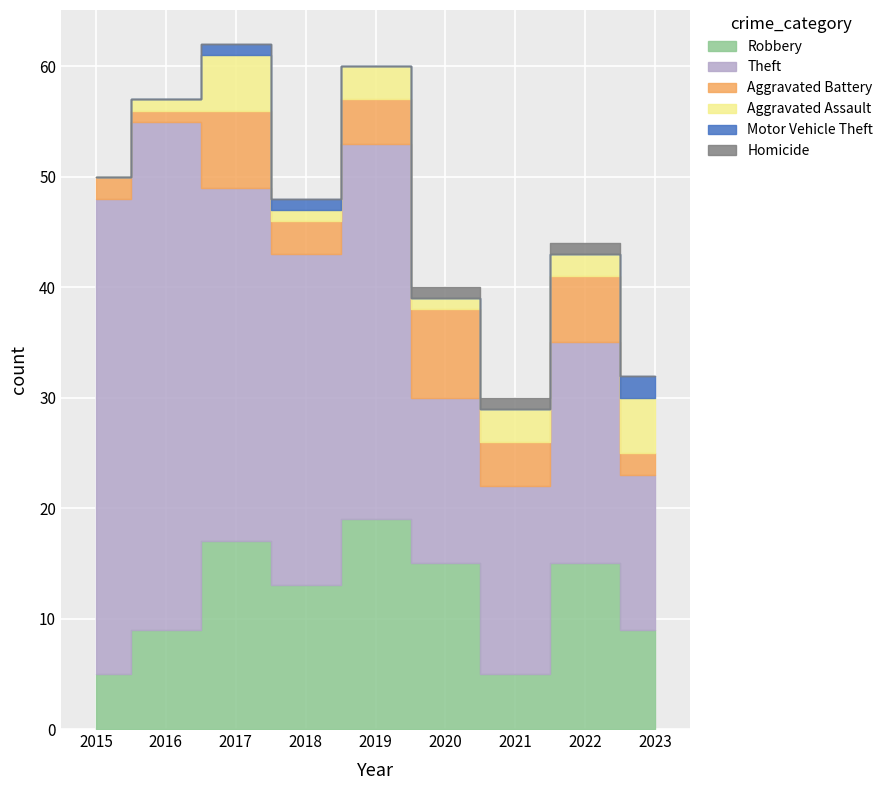

How many values in the Theft series are below 30?

4